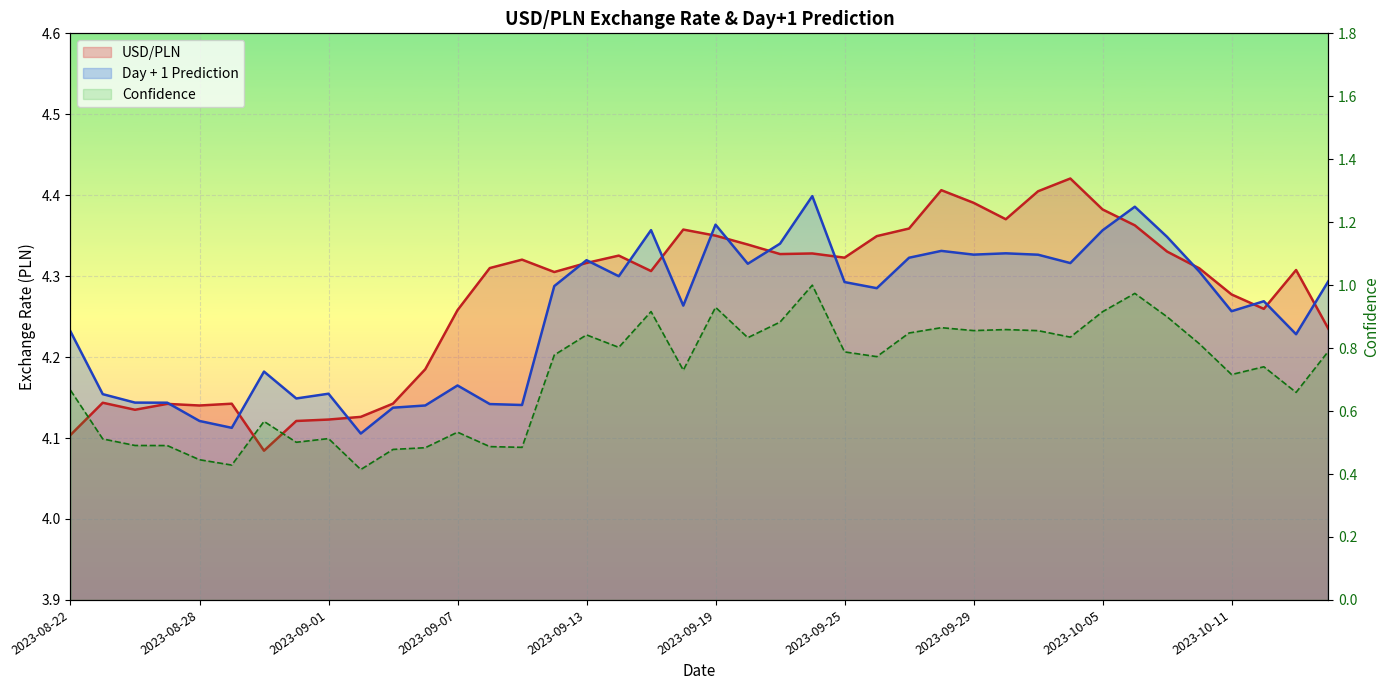

At which label does USD/PLN reach its peak?

2023-10-04